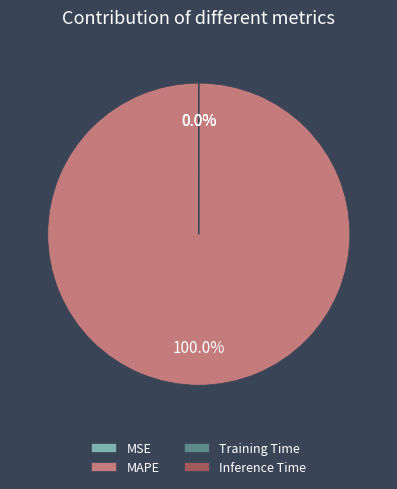

To the nearest percent, what is the difference between the largest and smallest slice percentages?

100%